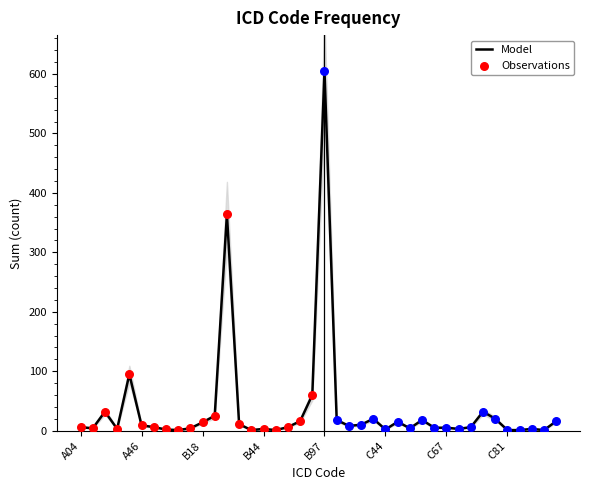

What is the change in value from A41 to C22?

-85